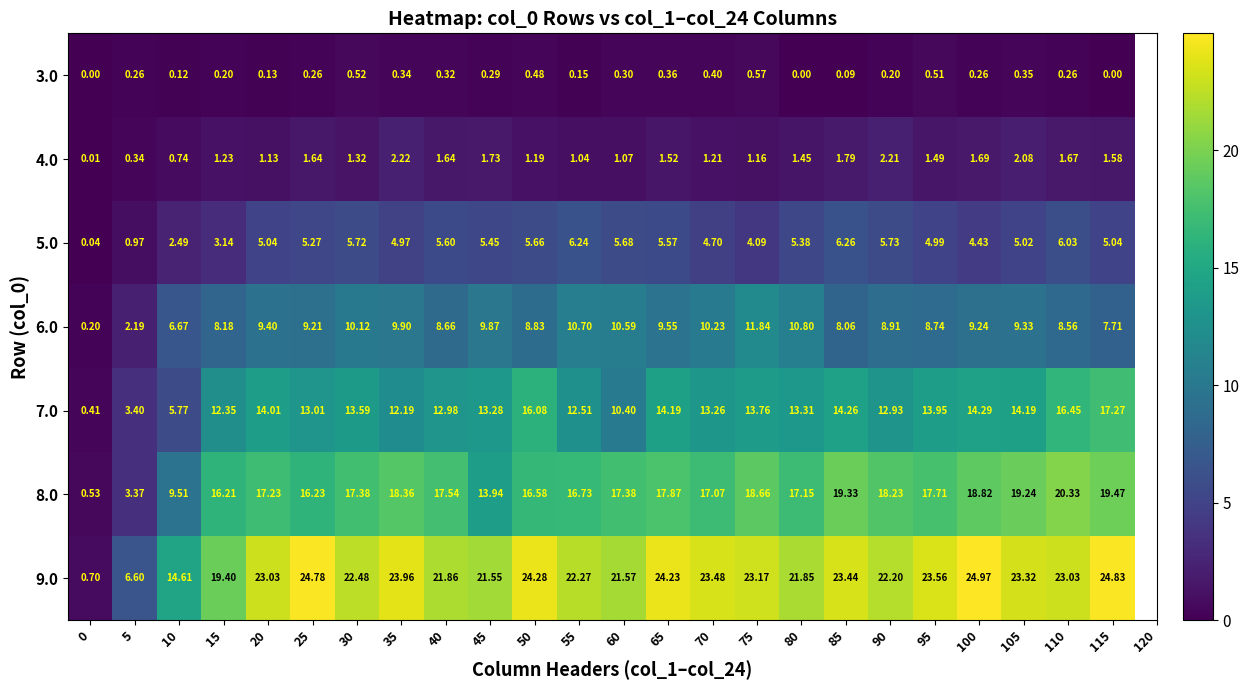

Count the number of categories in the chart.

24